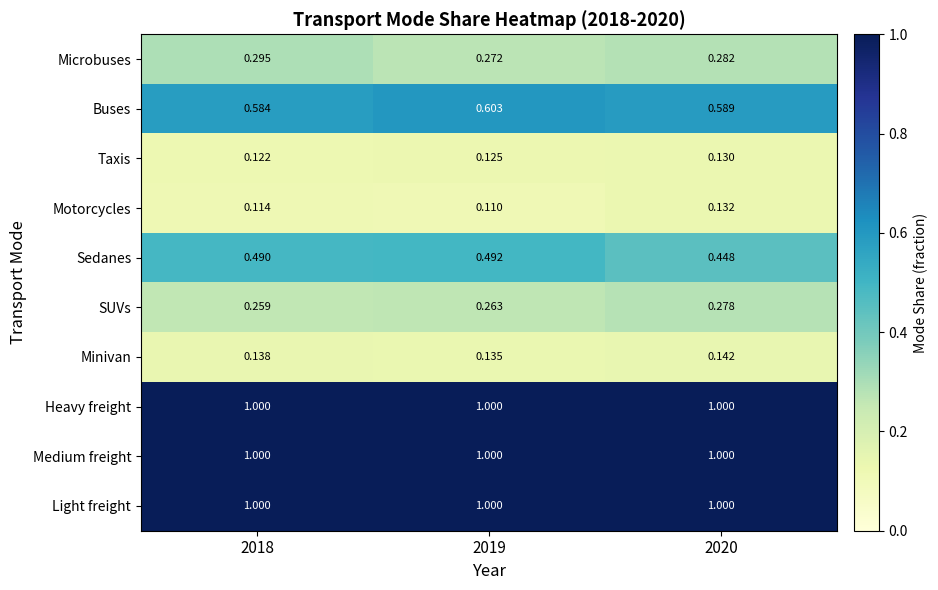

Between 2018 and 2020, which series saw the biggest shift?

Sedanes